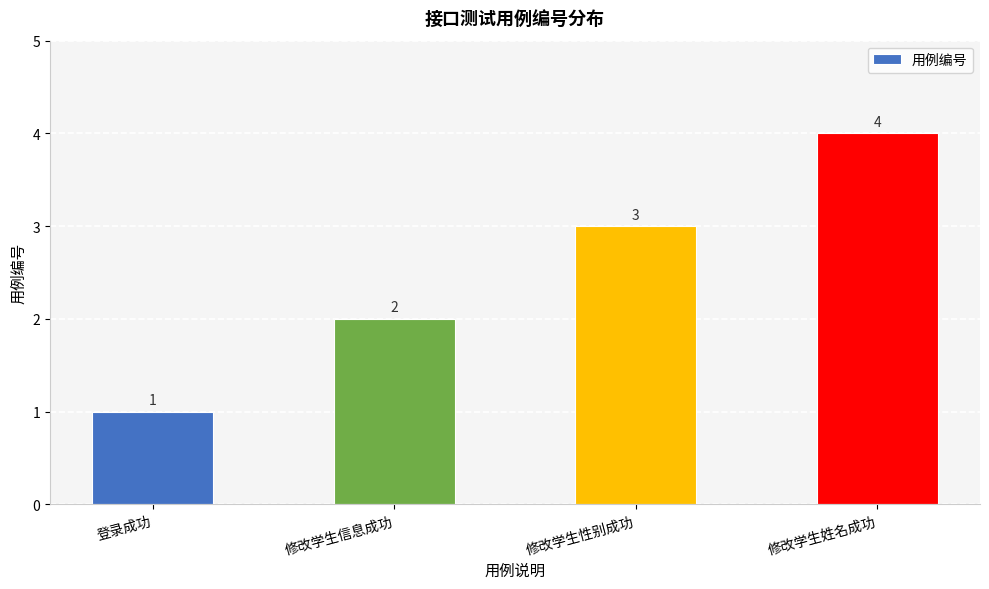

At which category does the chart reach its minimum across all series?

登录成功